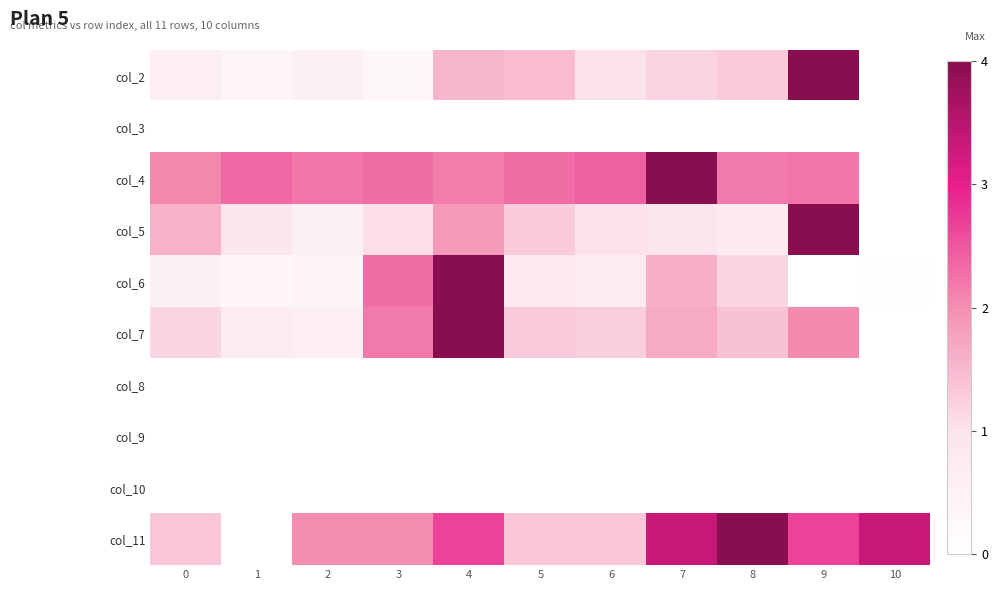

Which label corresponds to the largest value in the chart?

9